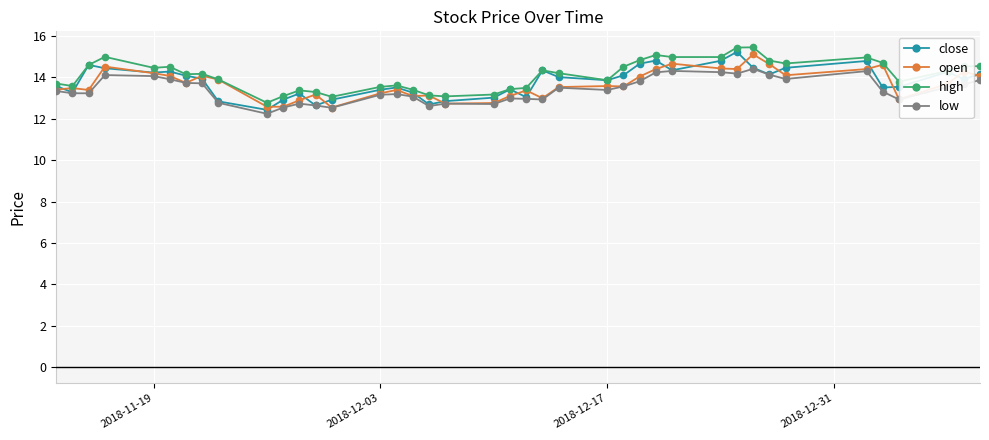

How many series are shown in this chart?

4